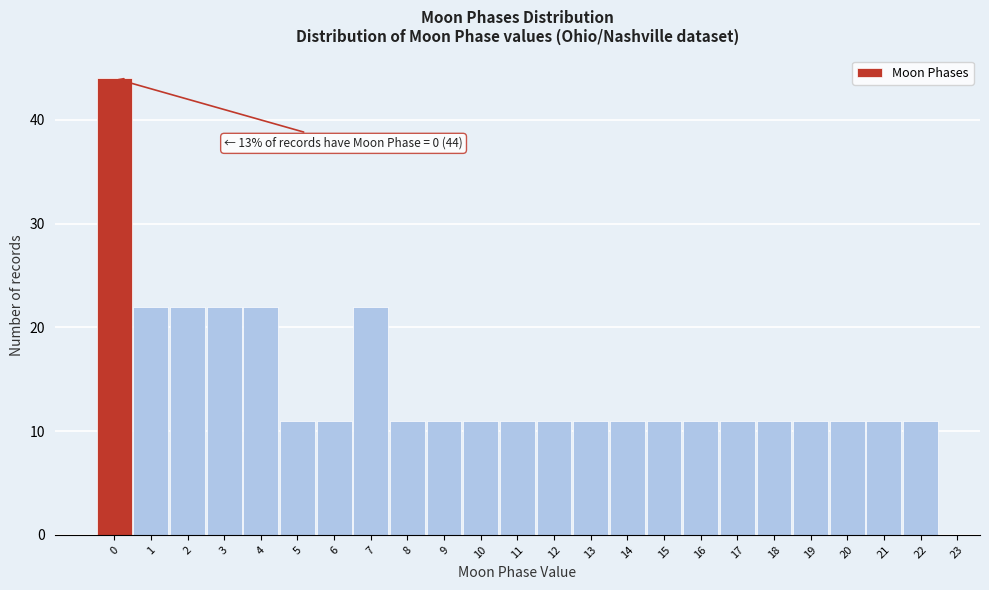

Which range on the x-axis has the tallest bar?

-0.5 to 0.5